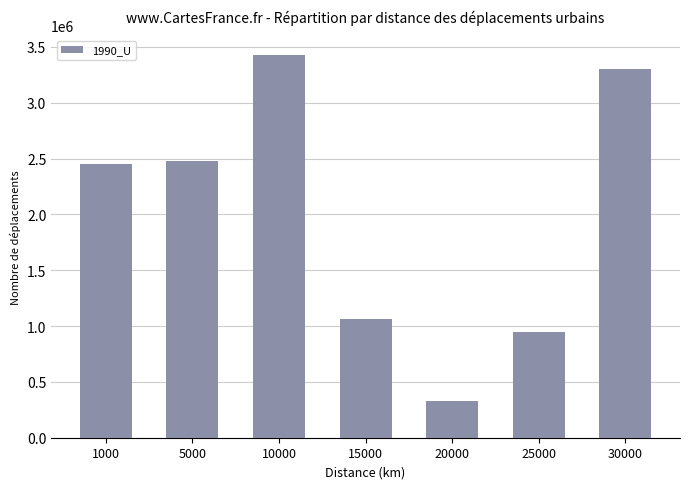

Which has a higher value, 15000 or 1000?

1000